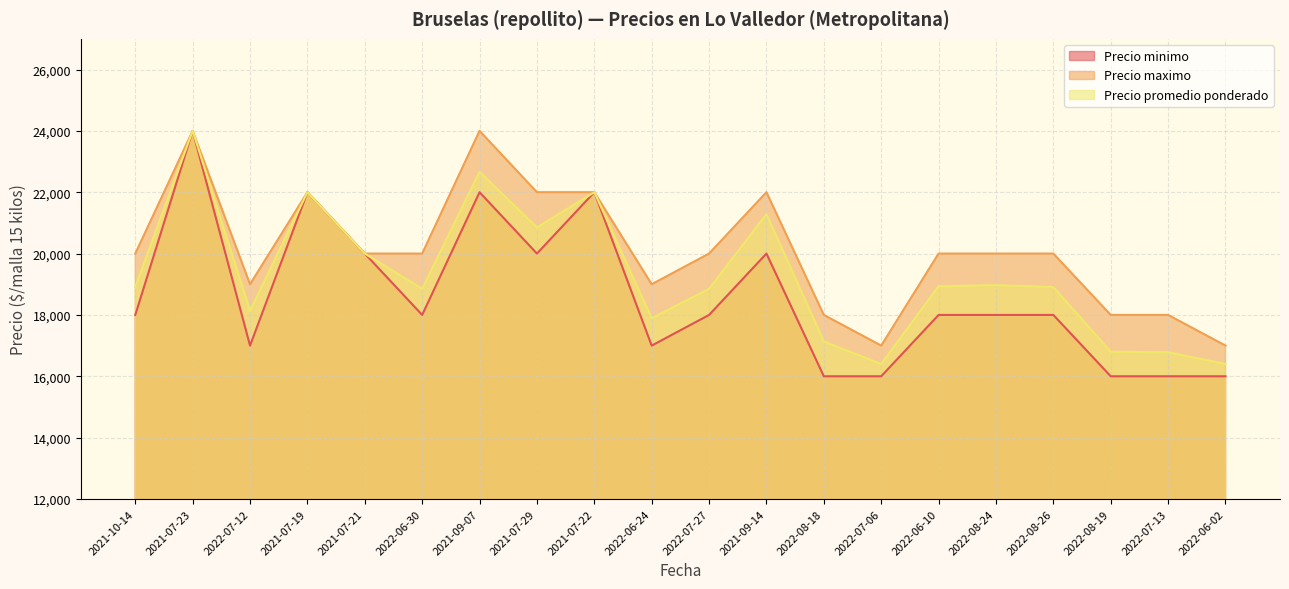

Reading left to right, extract all data points from this chart.

Precio minimo: 18000	24000	17000	22000	20000	18000	22000	20000	22000	17000	18000	20000	16000	16000	18000	18000	18000	16000	16000	16000
Precio maximo: 20000	24000	19000	22000	20000	20000	24000	22000	22000	19000	20000	22000	18000	17000	20000	20000	20000	18000	18000	17000
Precio promedio ponderado: 18909	24000	18133	22000	20000	18850	22667	20850	22000	17889	18850	21286	17133	16400	18933	18968	18909	16800	16783	16400